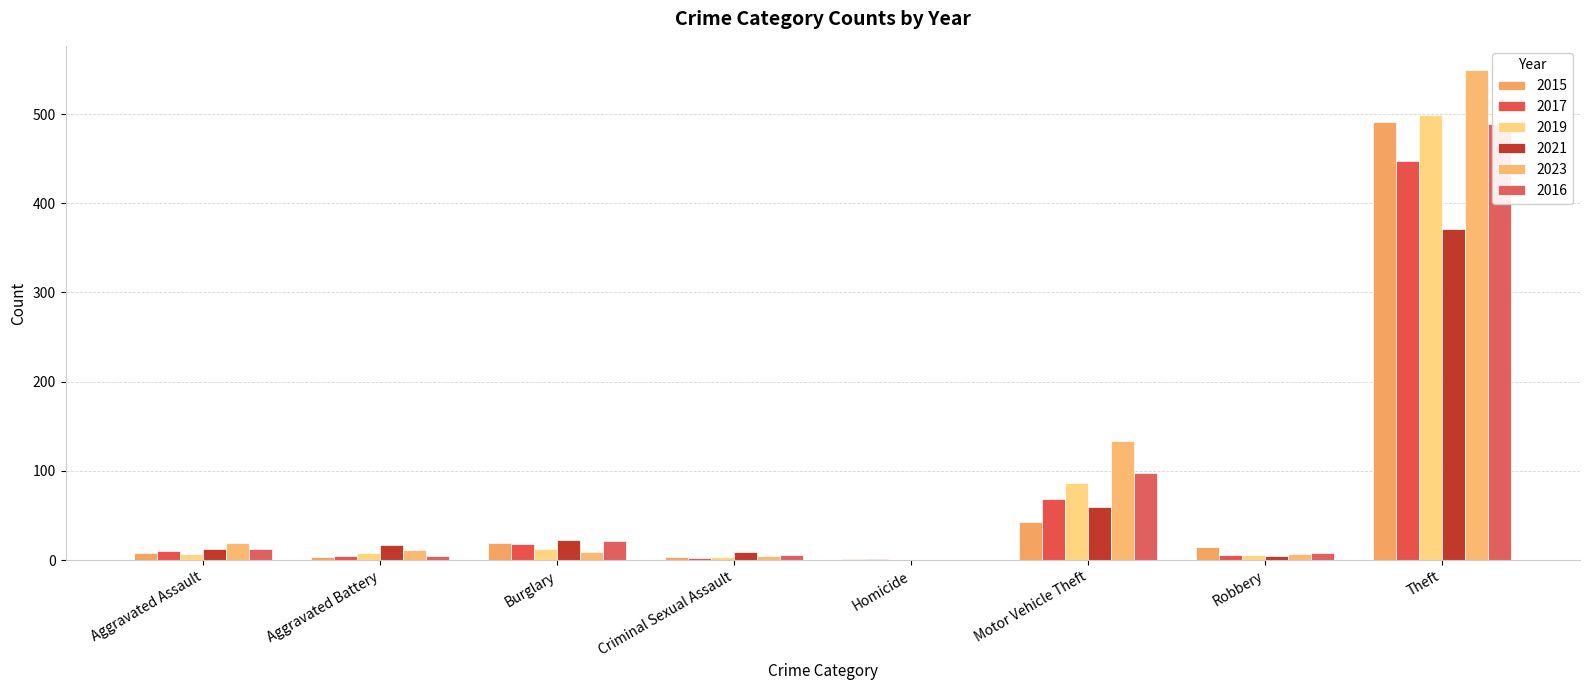

How many positive values does the 2021 series have?

7